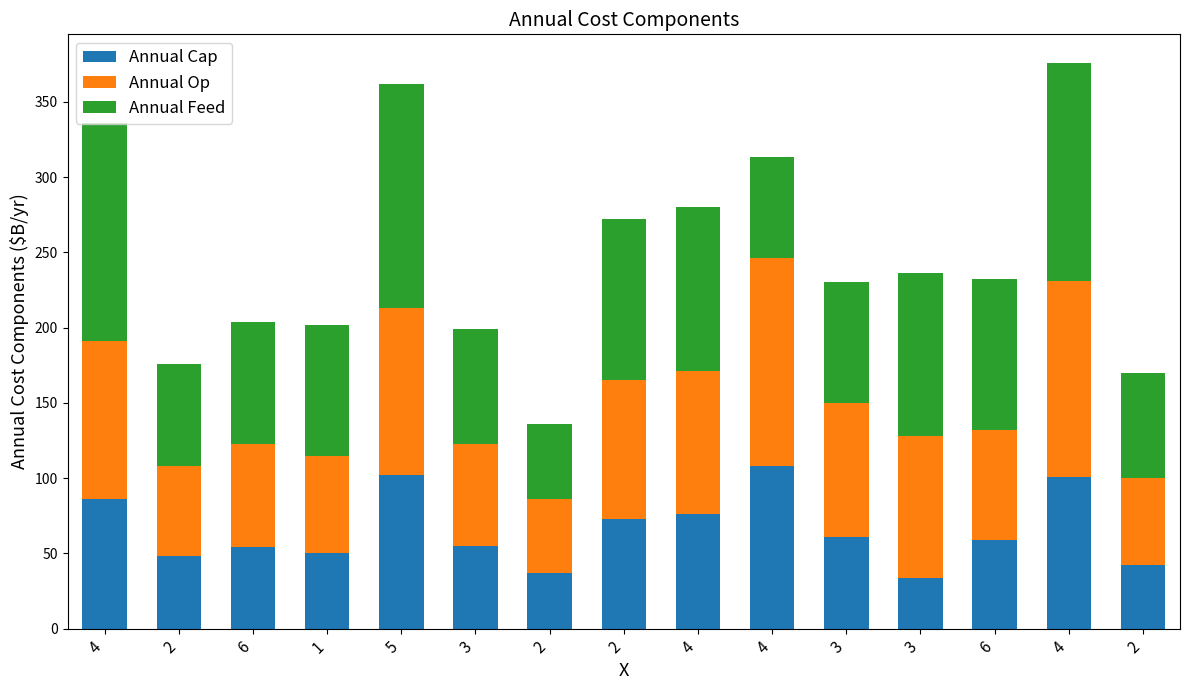

What are all the series names shown in the legend?

Annual Cap, Annual Op, Annual Feed